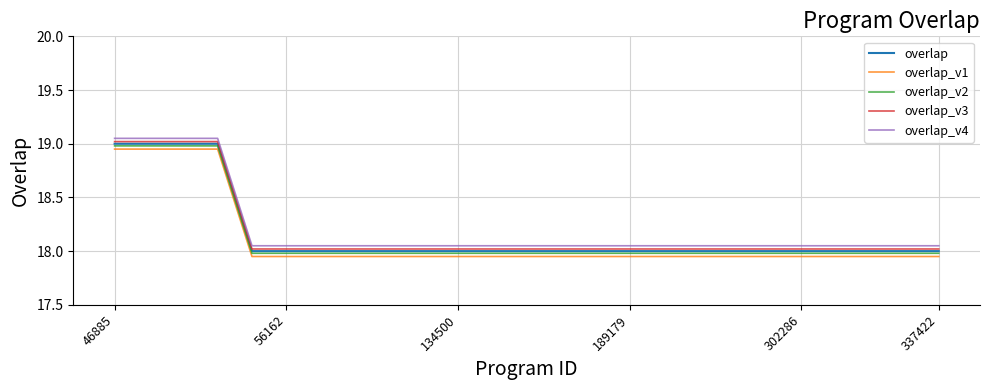

True or false: overlap_v1 and overlap intersect in this chart.

False